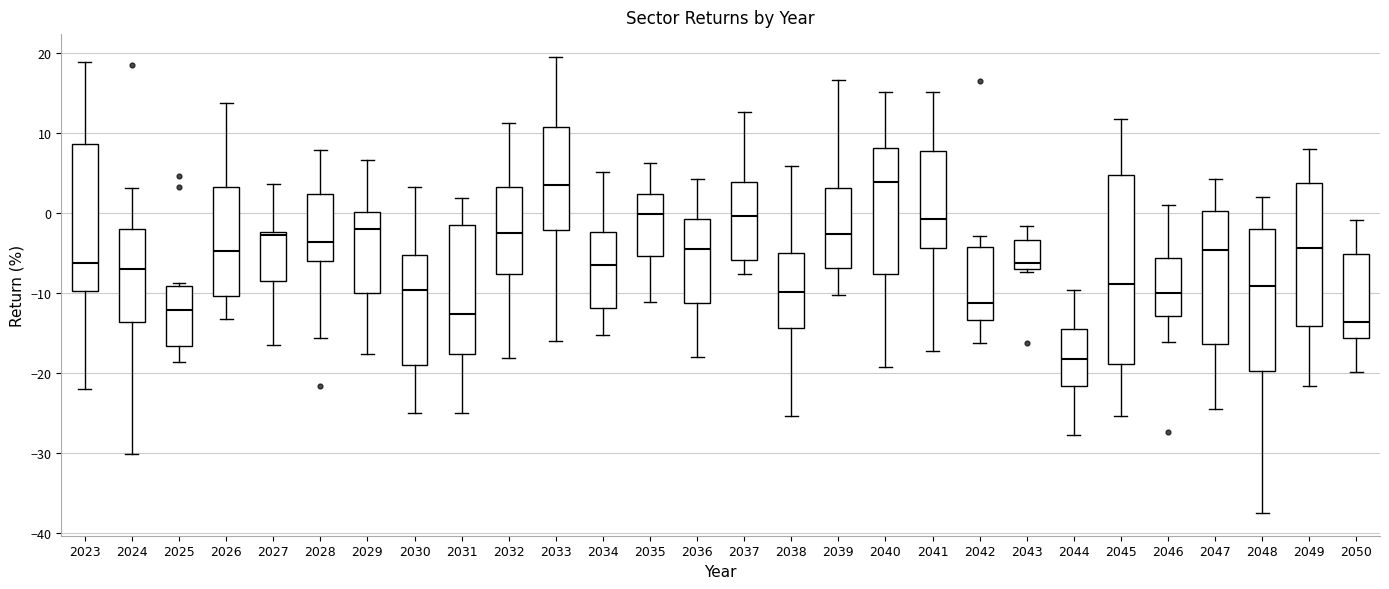

Where does the upper whisker of the box at x = 2024 end on the y-axis? The values are not printed on the chart, so give them approximately, as read against the axis.

3